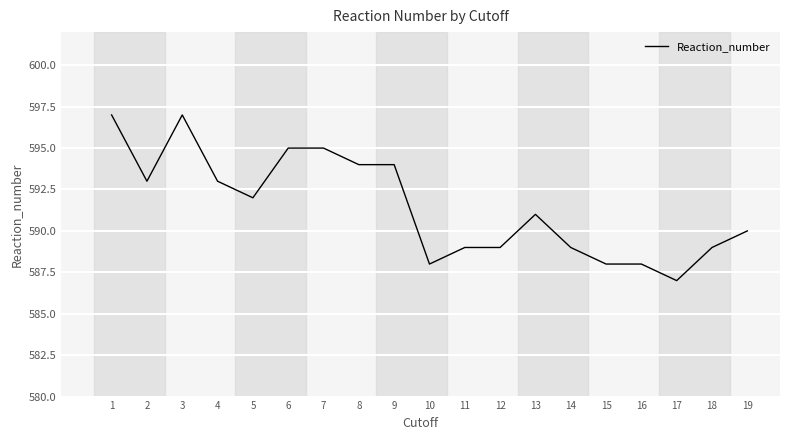

What is the change in value from 9 to 11?

-5